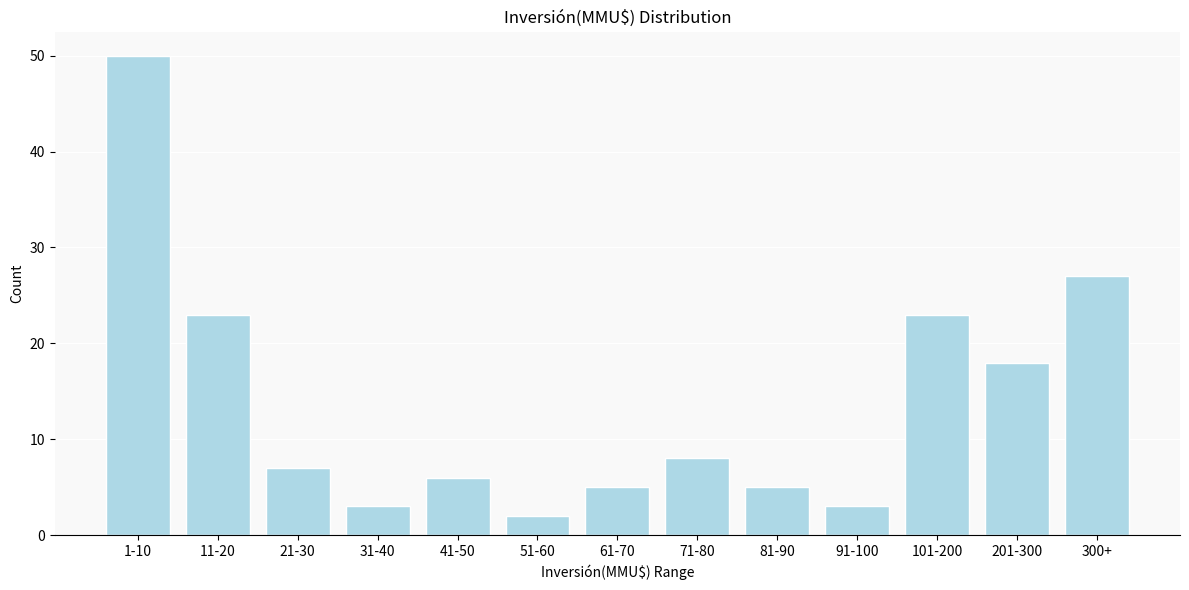

Reading left to right, list all the values displayed in this chart.

1-10=50	11-20=23	21-30=7	31-40=3	41-50=6	51-60=2	61-70=5	71-80=8	81-90=5	91-100=3	101-200=23	201-300=18	300+=27